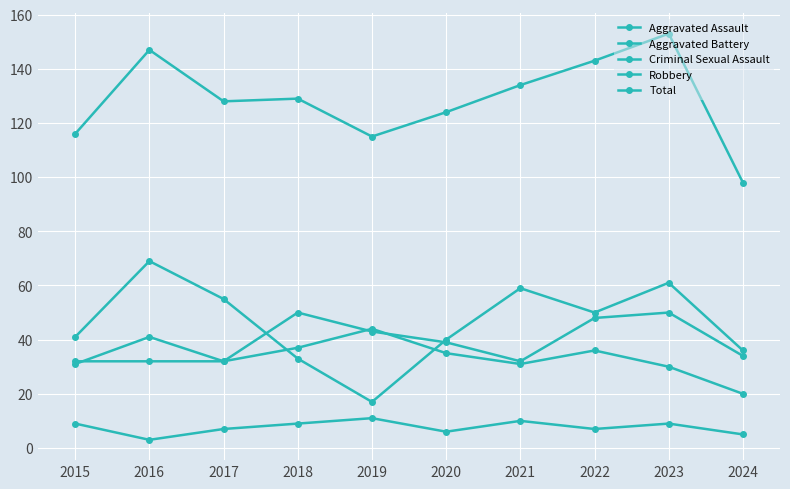

In Criminal Sexual Assault, how many points are higher than both neighbors (excluding endpoints)?

3